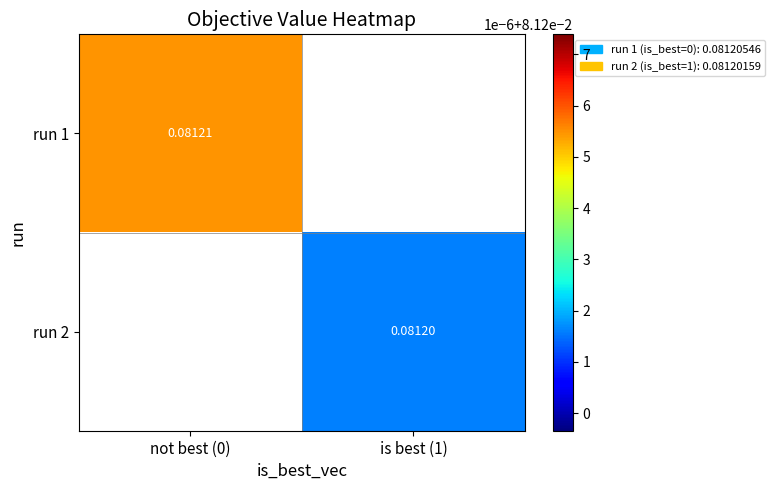

How many categories are shown in the chart?

2